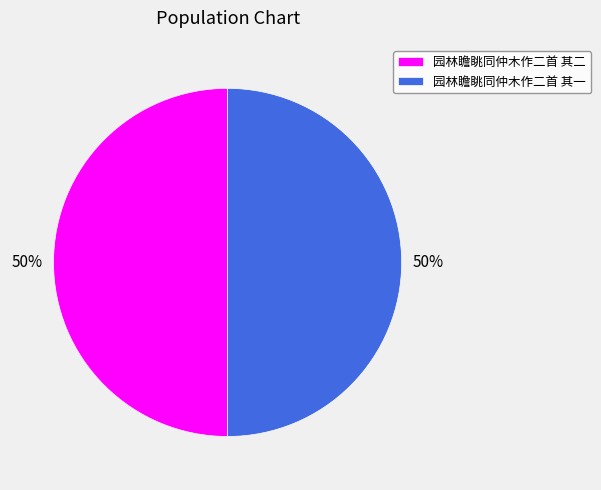

What percentage is the 园林瞻眺同仲木作二首 其一 slice, to the nearest percent?

50%